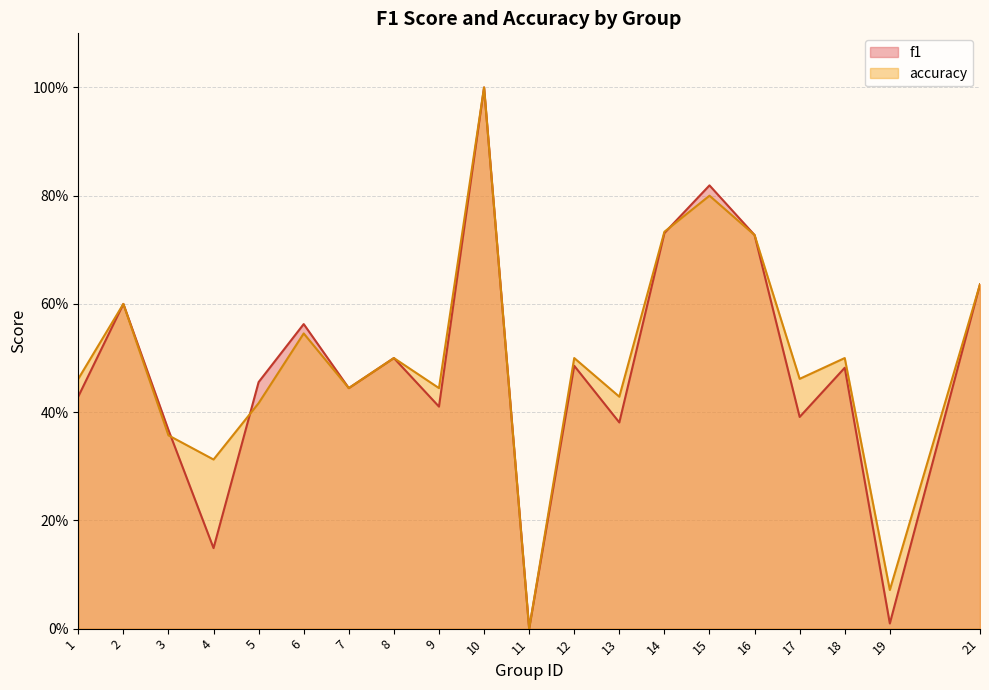

At 16, list the series in order from largest to smallest.

f1, accuracy